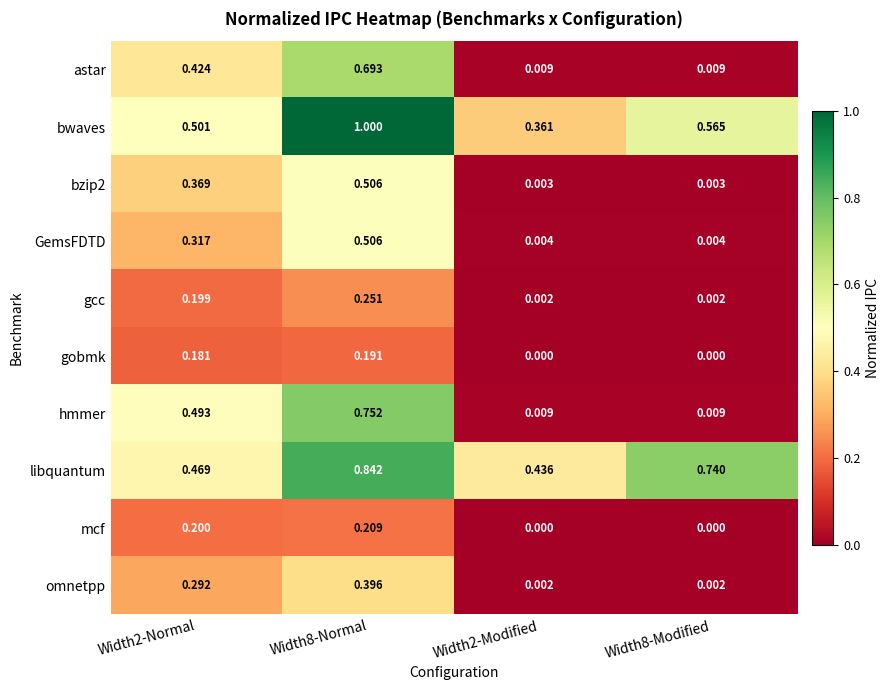

Which series has the largest total across all categories?

libquantum